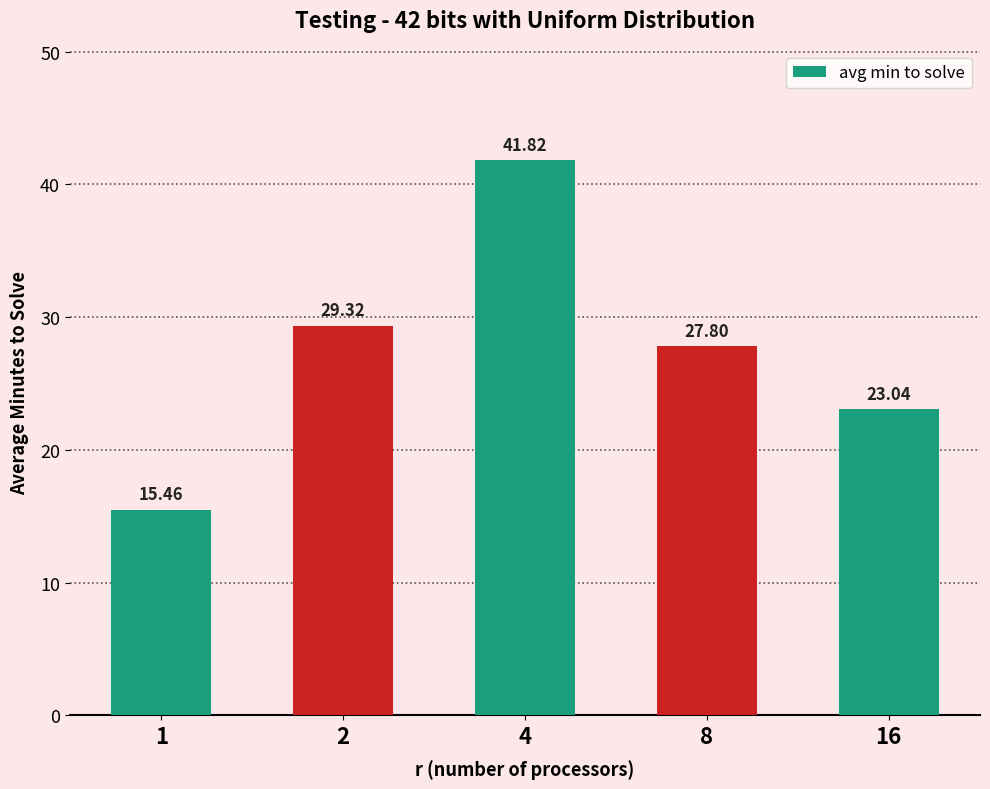

The value at 1 is 24.4. True or false?

False